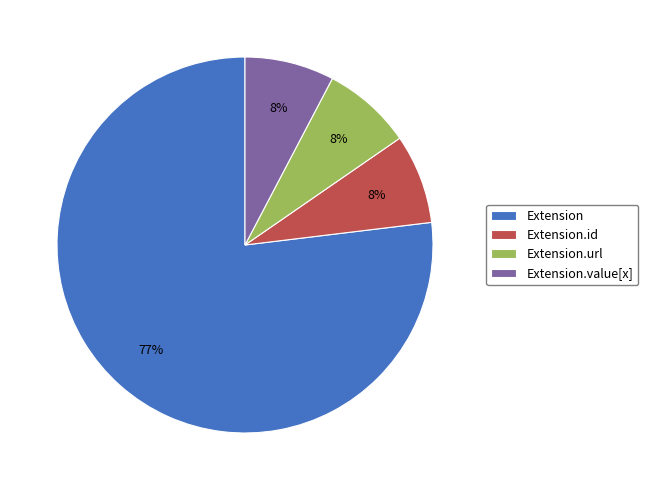

Is it true that Extension.id is 1% of the pie?

False